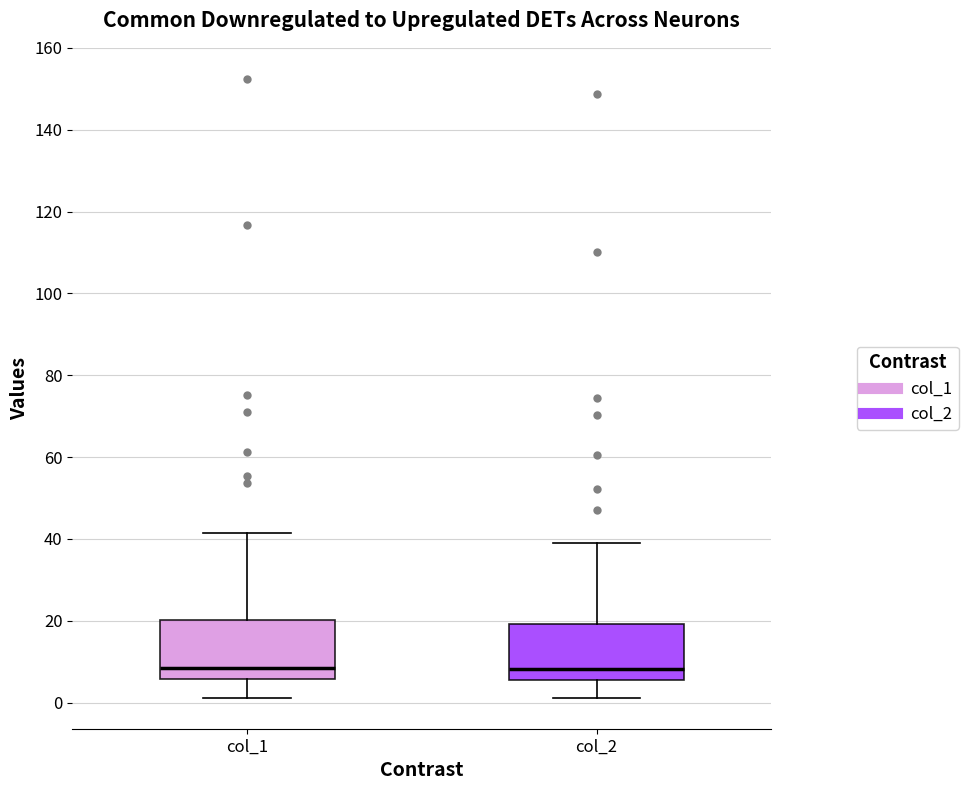

Reading left to right, transcribe this box plot: for each box, give where its median line is, the range the box spans, and where its two whiskers end, as read against the y-axis. The values are not printed on the chart, so give them approximately, as read against the axis.

col_1: median 8, box 6 to 20, whiskers 2 to 42
col_2: median 8, box 6 to 20, whiskers 2 to 40